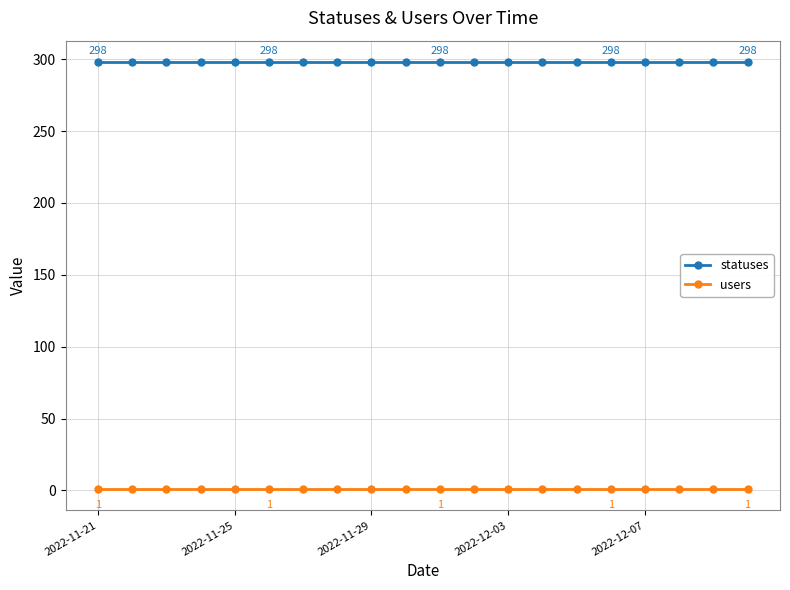

What are all the series names shown in the legend?

statuses, users